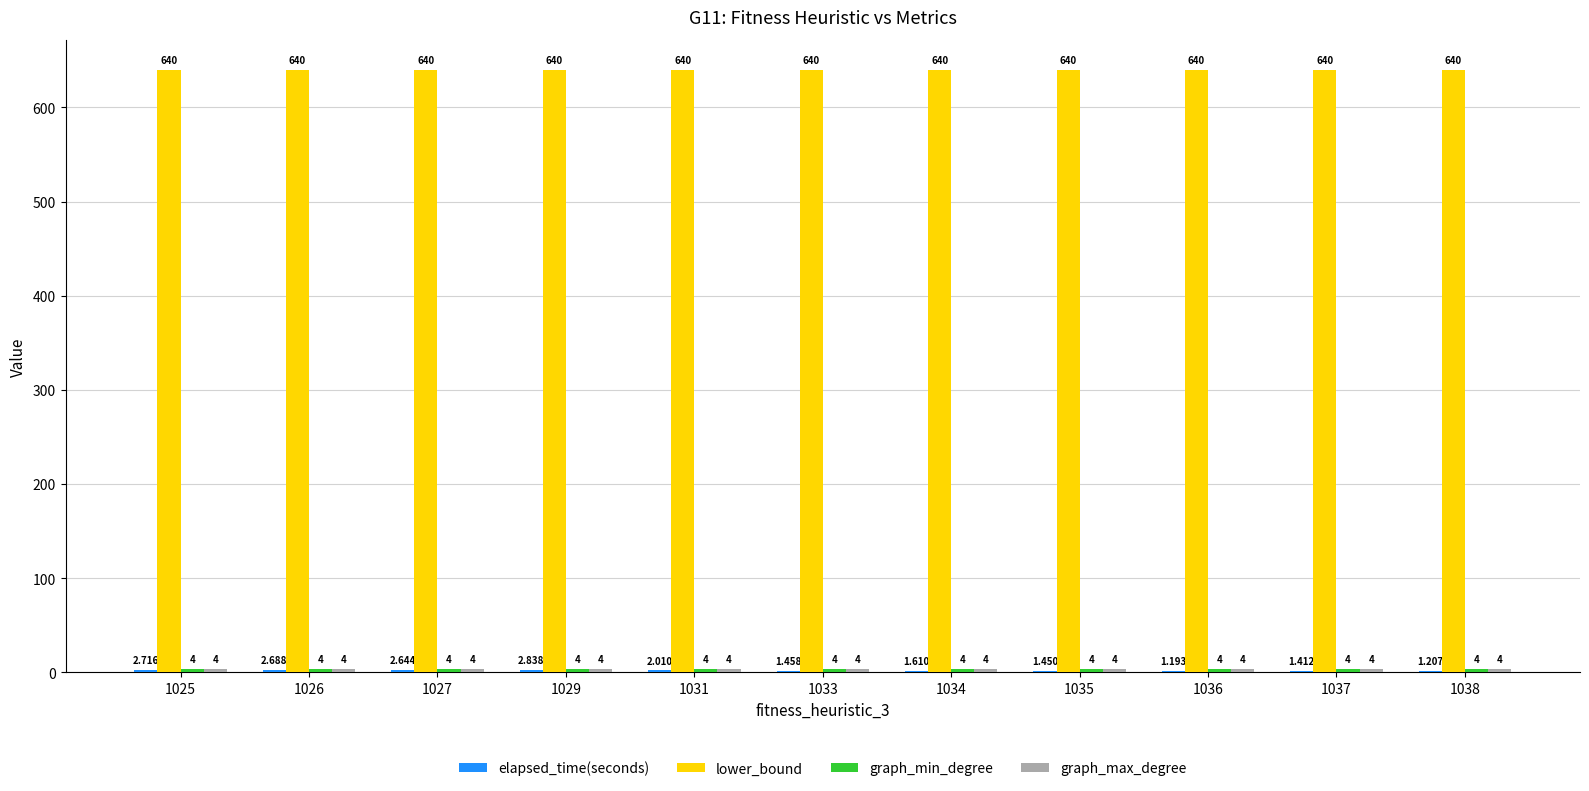

What is the spread (max minus min) of values at 1036?

638.8